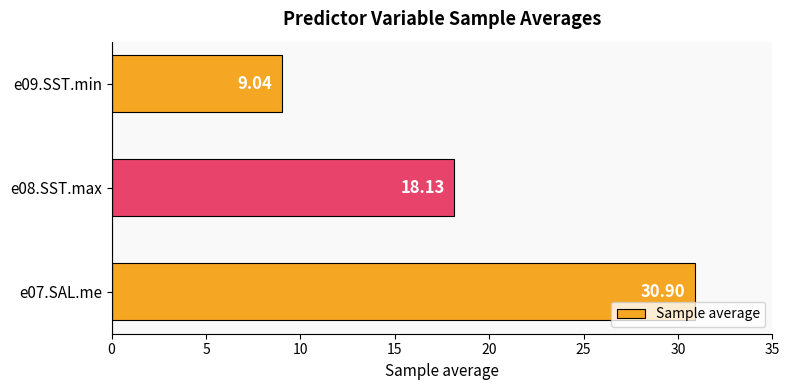

Approximately how many times larger is the value at e08.SST.max compared to e09.SST.min?

2.0